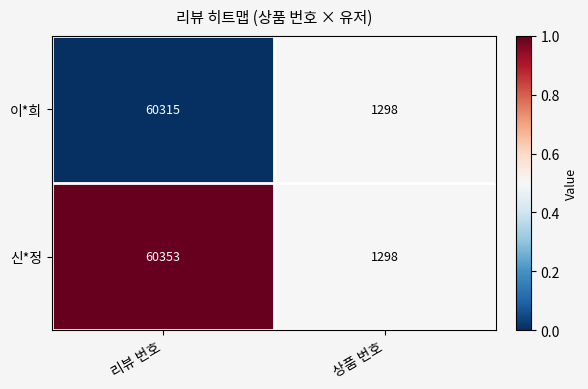

Which series has the largest total across all categories?

신*정